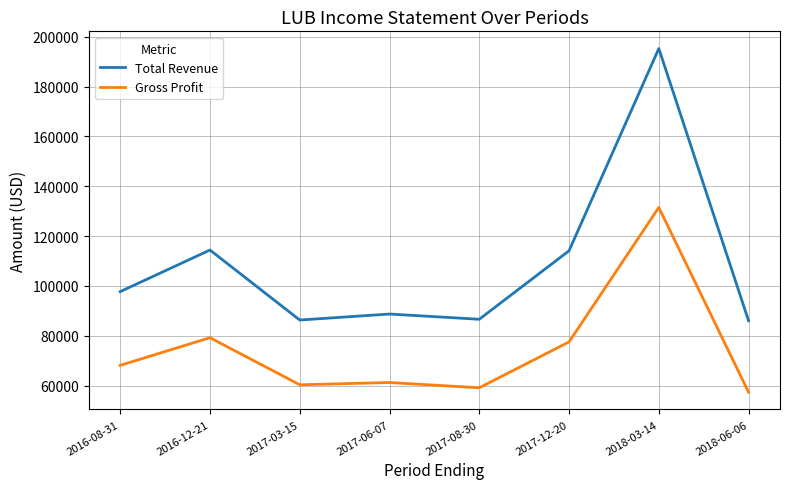

Is the value of Gross Profit at 2016-12-21 greater than the value of Total Revenue at 2017-06-07?

No